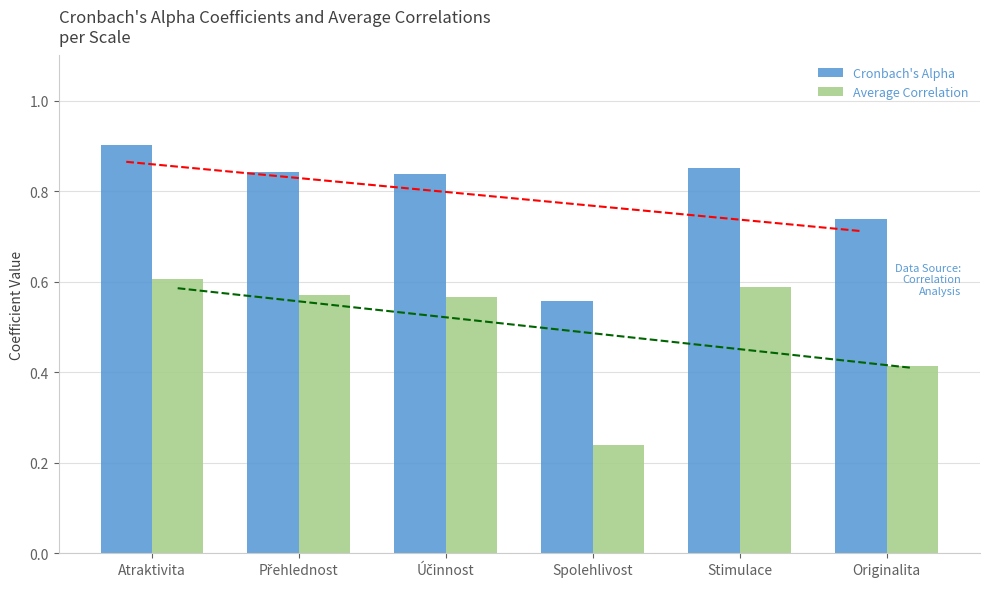

What is the value of the Average Correlation bar at the 1st from the left?

0.6